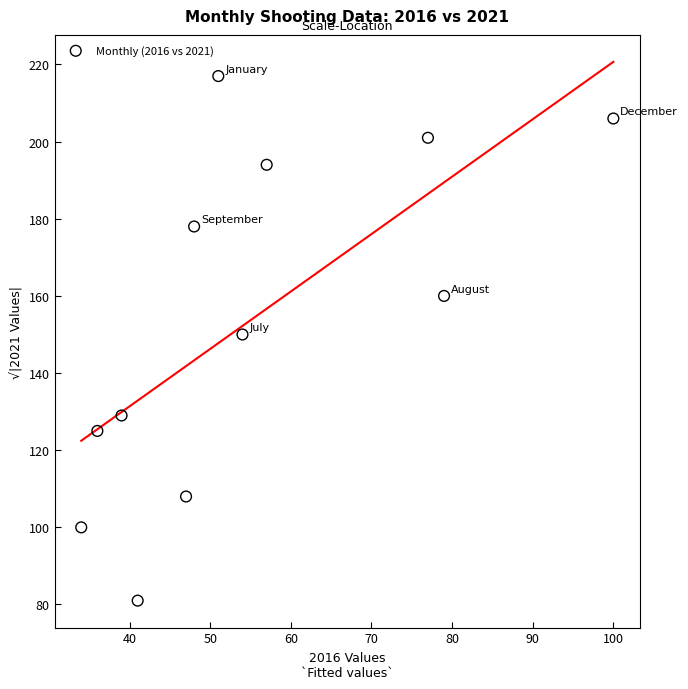

What is the range of Y values (max minus min)?

136